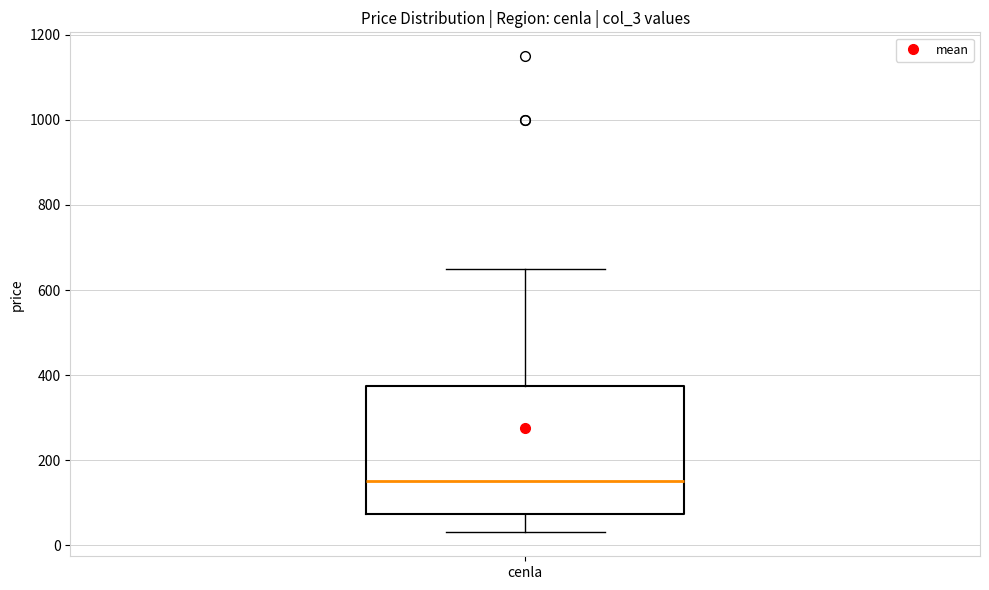

Transcribe this box plot: give where the median line is, the range the box spans, and where the two whiskers end, as read against the y-axis. The values are not printed on the chart, so give them approximately, as read against the axis.

median 160, box 80 to 380, whiskers 40 to 660